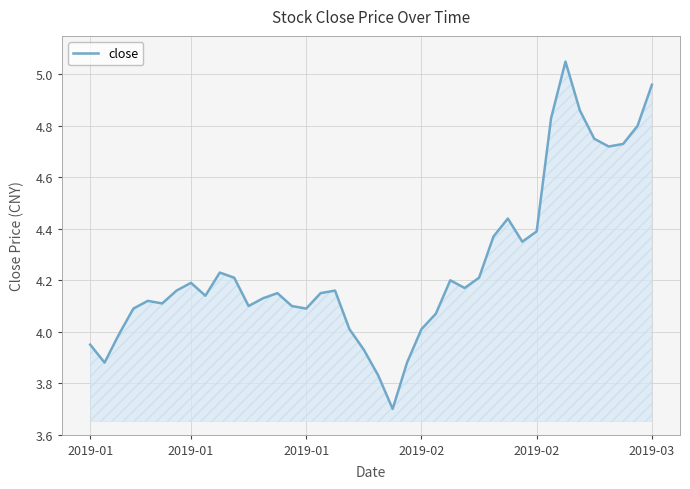

What is the smallest value displayed?

3.7